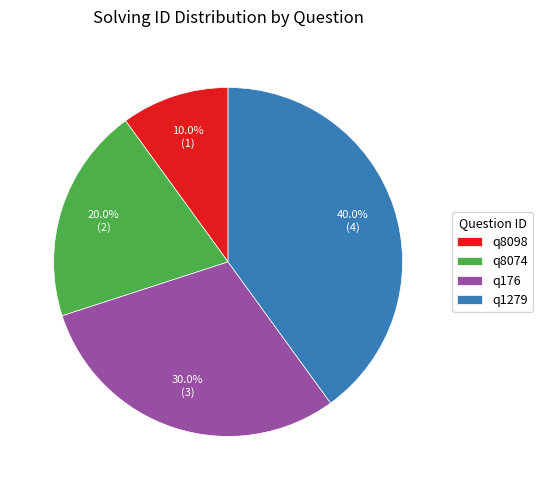

Is it true that q8074 is 30% of the pie?

False